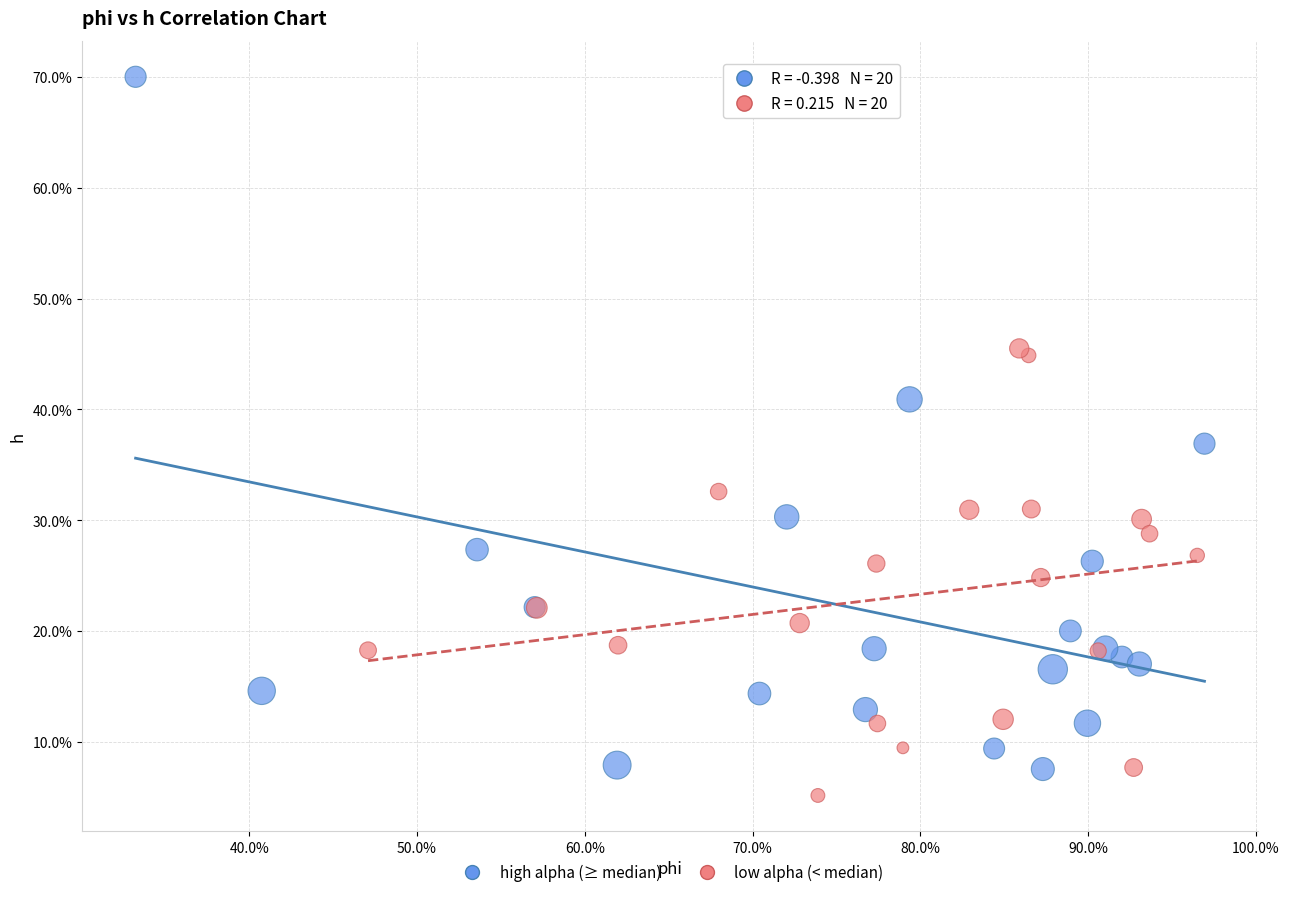

Which series reaches the minimum Y coordinate?

low alpha (< median)